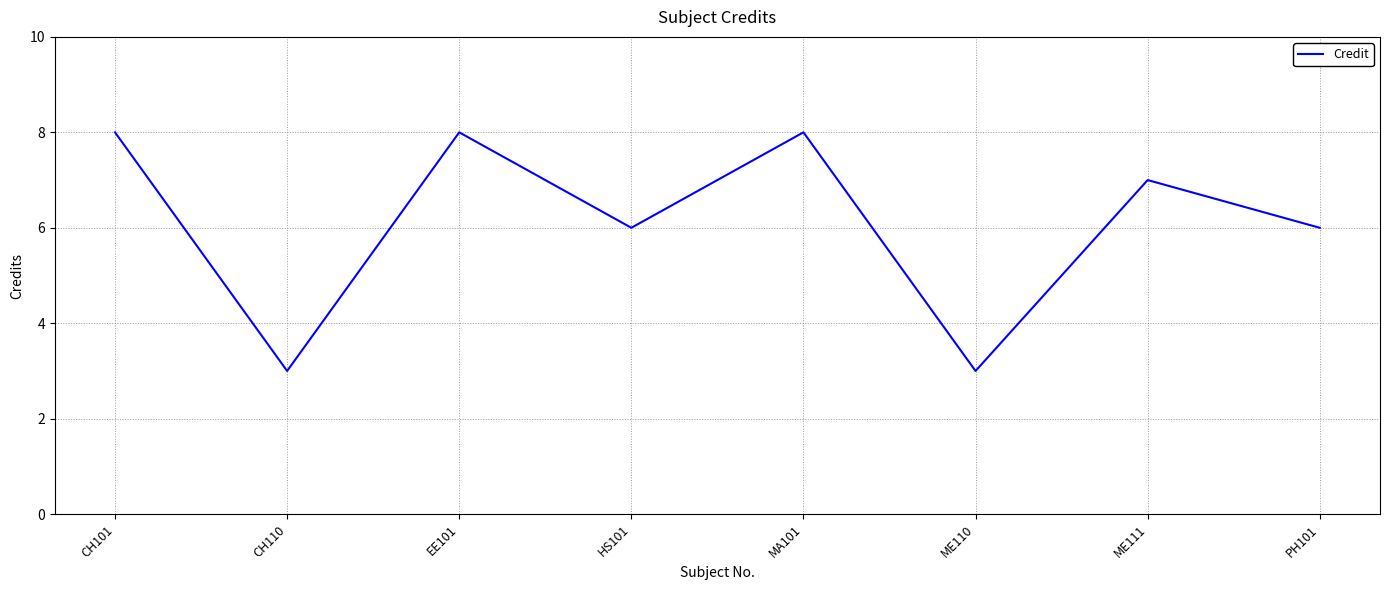

What is the change in value from HS101 to ME111?

+1